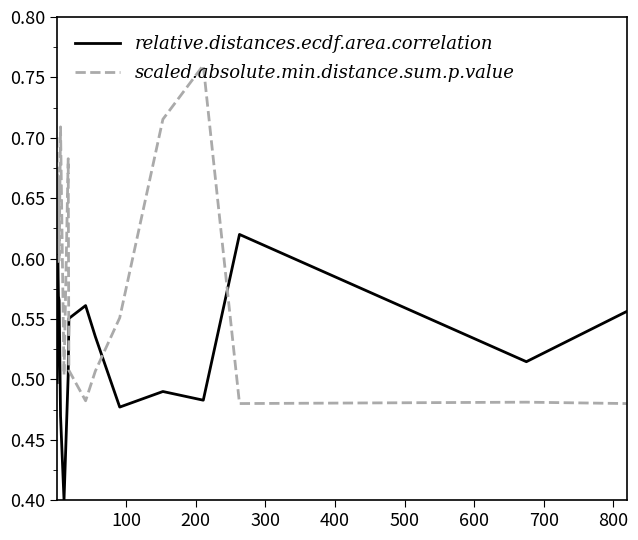

List the series in order of their overall mean, highest first.

scaled.absolute.min.distance.sum.p.value, relative.distances.ecdf.area.correlation